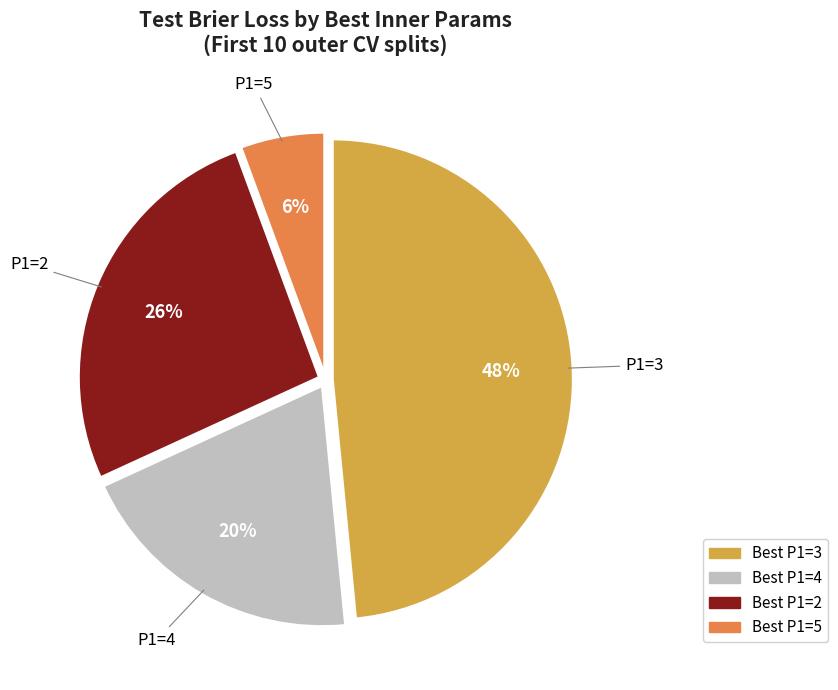

To the nearest percent, what is the average slice percentage?

25%